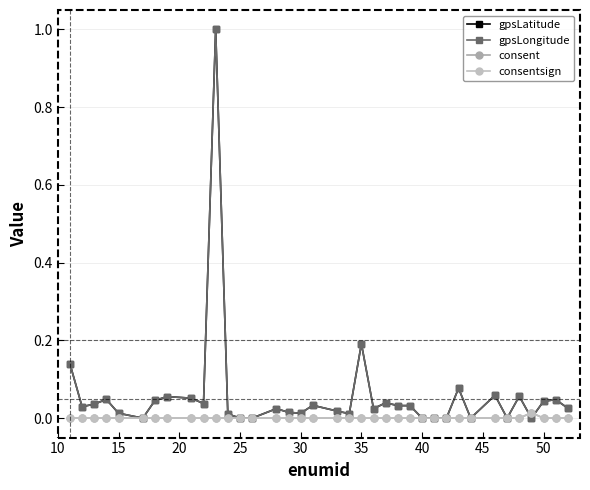

True or false: gpsLatitude and consent cross at least once.

True